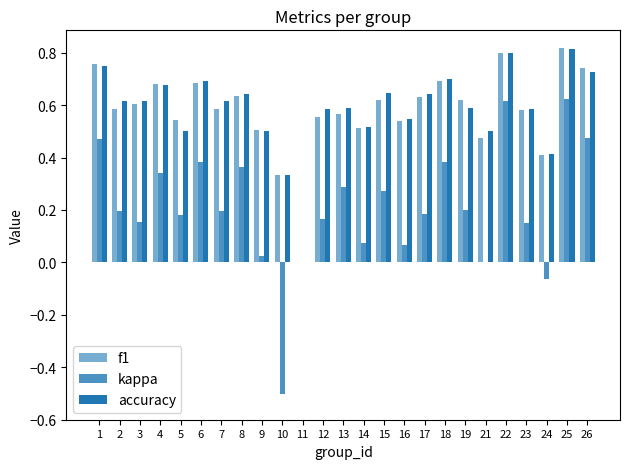

Reading left to right, list all the values displayed in this chart.

f1: 1=0.8	2=0.6	3=0.6	4=0.7	5=0.5	6=0.7	7=0.6	8=0.6	9=0.5	10=0.3	11=0.0	12=0.6	13=0.6	14=0.5	15=0.6	16=0.5	17=0.6	18=0.7	19=0.6	21=0.5	22=0.8	23=0.6	24=0.4	25=0.8	26=0.7
kappa: 1=0.5	2=0.2	3=0.2	4=0.3	5=0.2	6=0.4	7=0.2	8=0.4	9=0.0	10=-0.5	11=0.0	12=0.2	13=0.3	14=0.1	15=0.3	16=0.1	17=0.2	18=0.4	19=0.2	21=0.0	22=0.6	23=0.2	24=-0.1	25=0.6	26=0.5
accuracy: 1=0.8	2=0.6	3=0.6	4=0.7	5=0.5	6=0.7	7=0.6	8=0.6	9=0.5	10=0.3	11=0.0	12=0.6	13=0.6	14=0.5	15=0.6	16=0.5	17=0.6	18=0.7	19=0.6	21=0.5	22=0.8	23=0.6	24=0.4	25=0.8	26=0.7